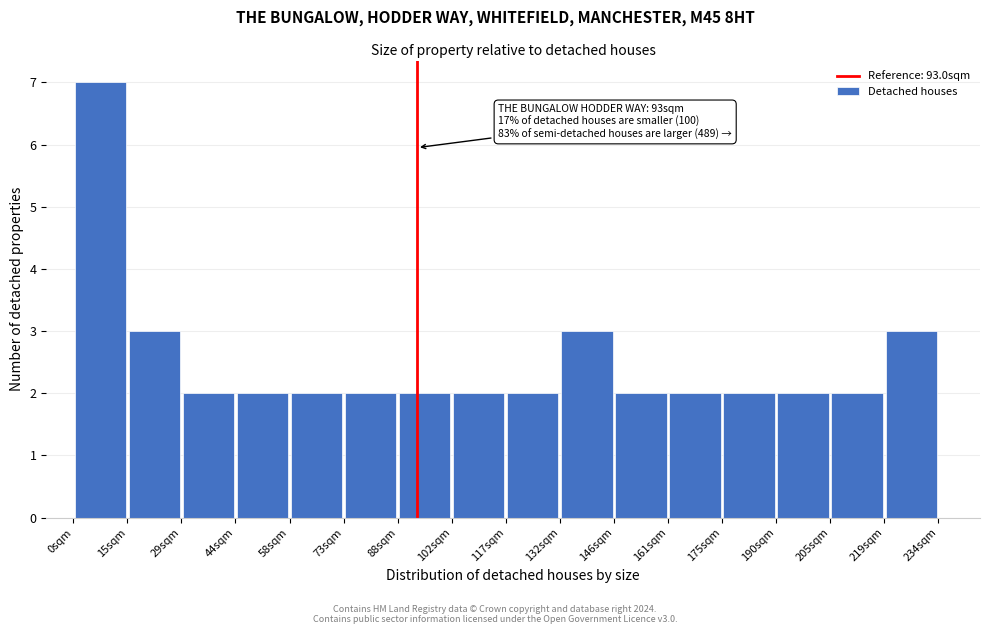

Which range on the x-axis has the tallest bar?

0 to 14